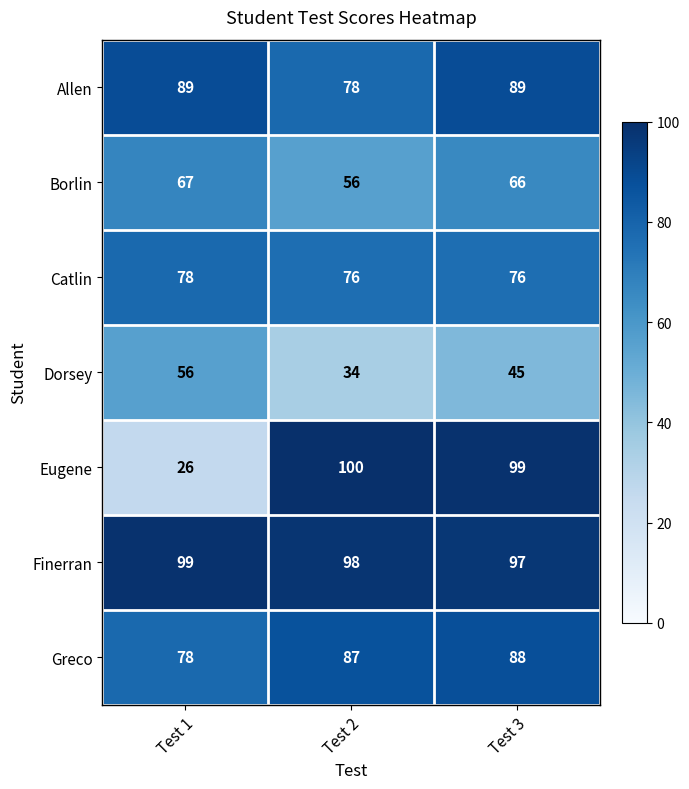

What is the smallest value displayed?

26